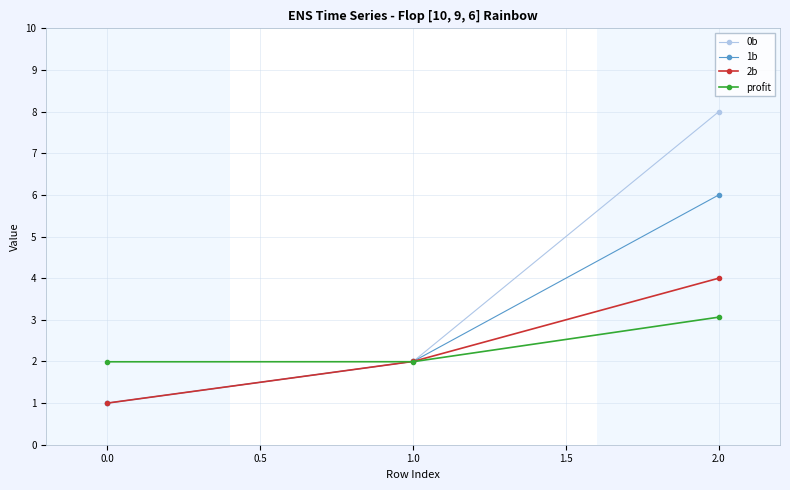

Which series has the largest range (max minus min)?

0b